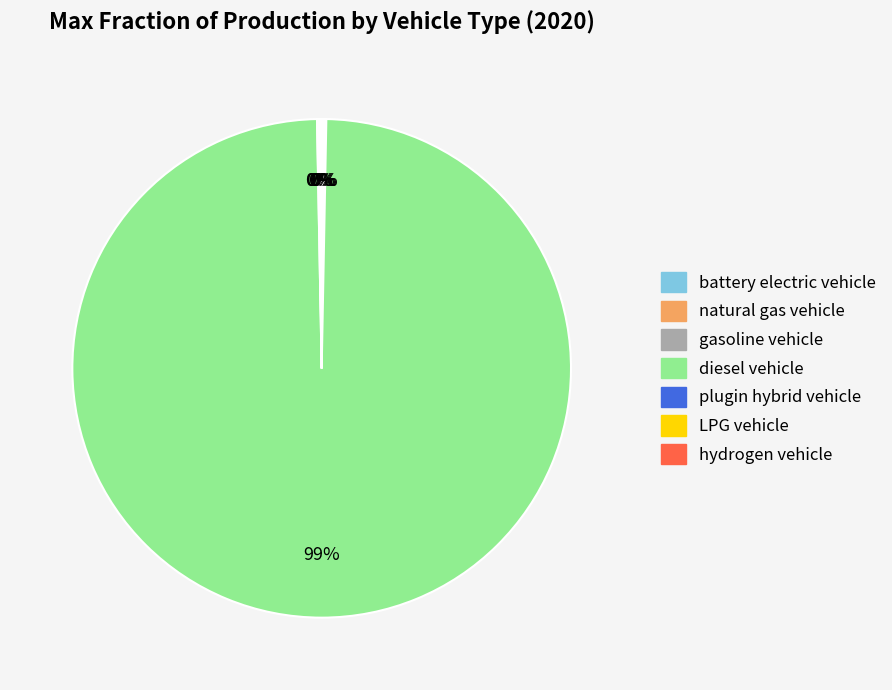

Is there a majority slice in this chart?

Yes